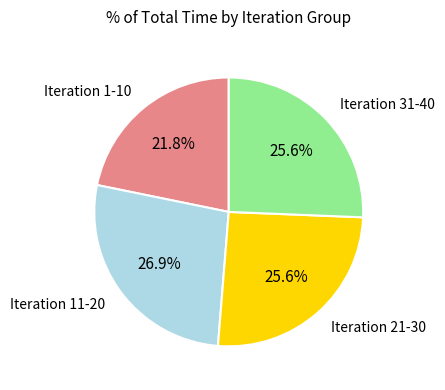

Approximately how many times larger is the value at Iteration 31-40 compared to Iteration 21-30?

1.0